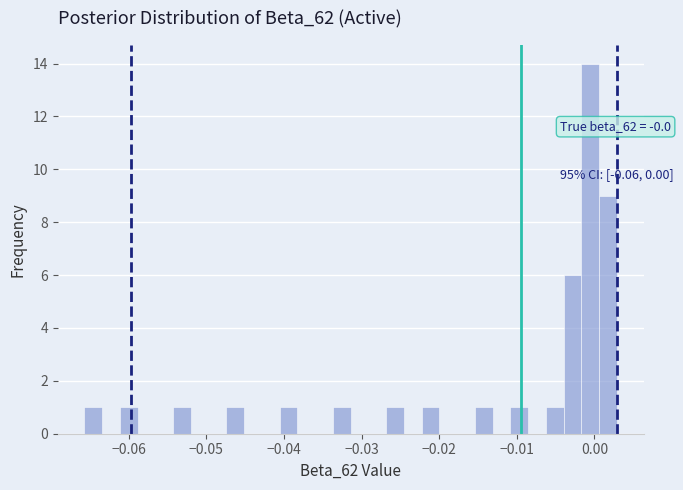

Read against the x-axis, roughly where is the centre of the tallest bar?

-0.001